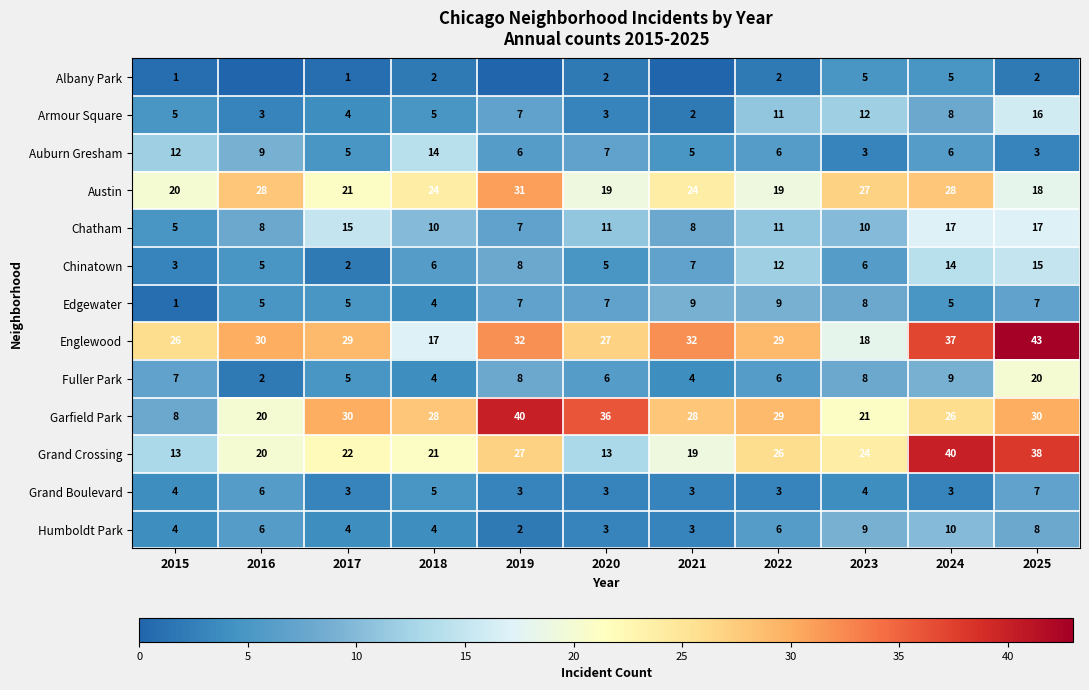

Read the Englewood value at 2024, to the nearest 10.

40